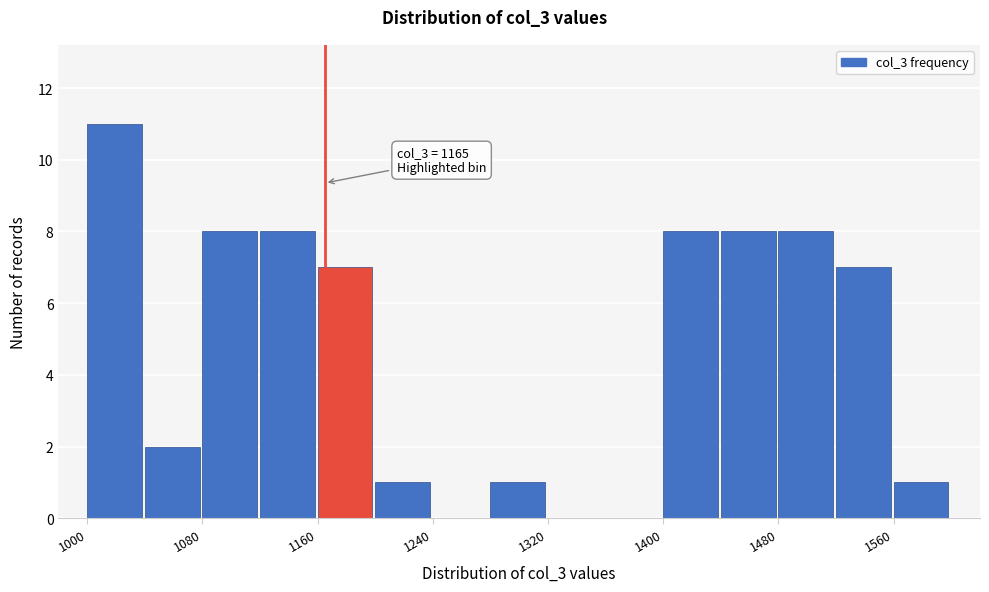

Over which range of the x-axis is the bar tallest?

1000 to 1040